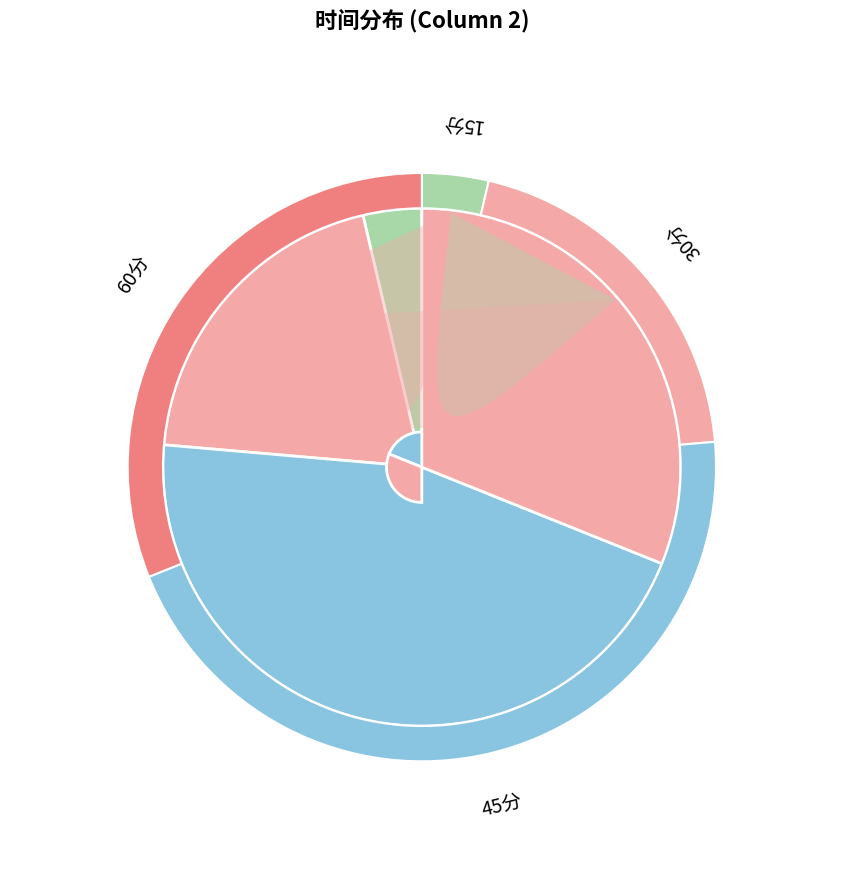

The 45分 slice represents 45% of the pie. True or false?

True